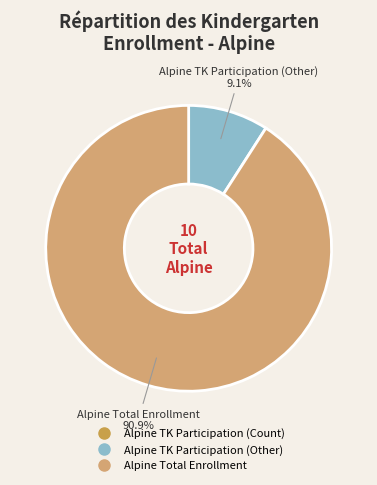

Is there any slice that represents more than half of the pie?

Yes